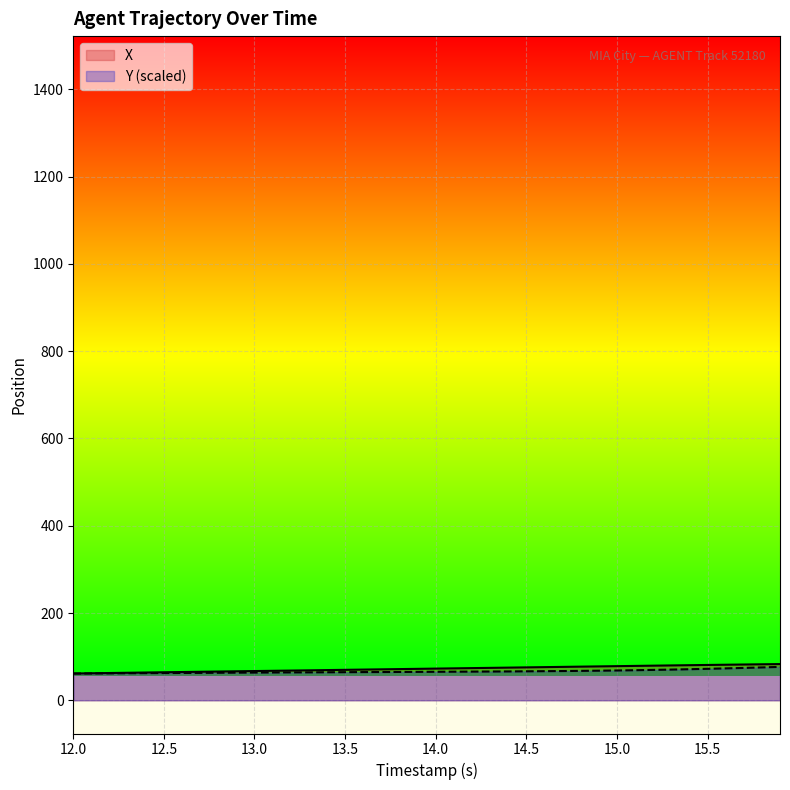

The value of X at 13.8 is 71.5. True or false?

True